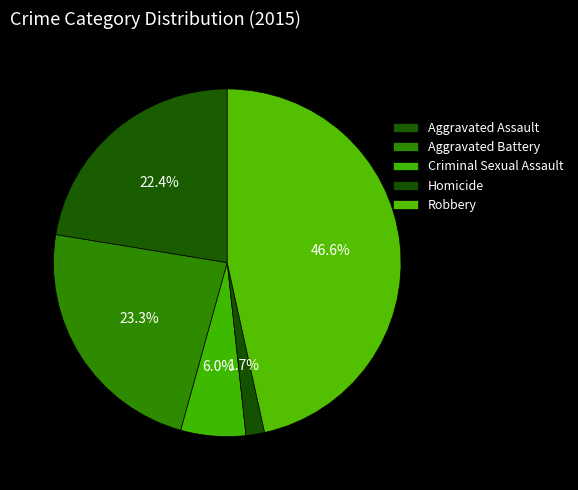

To the nearest percent, what is the combined percentage of Homicide and Aggravated Assault?

24%